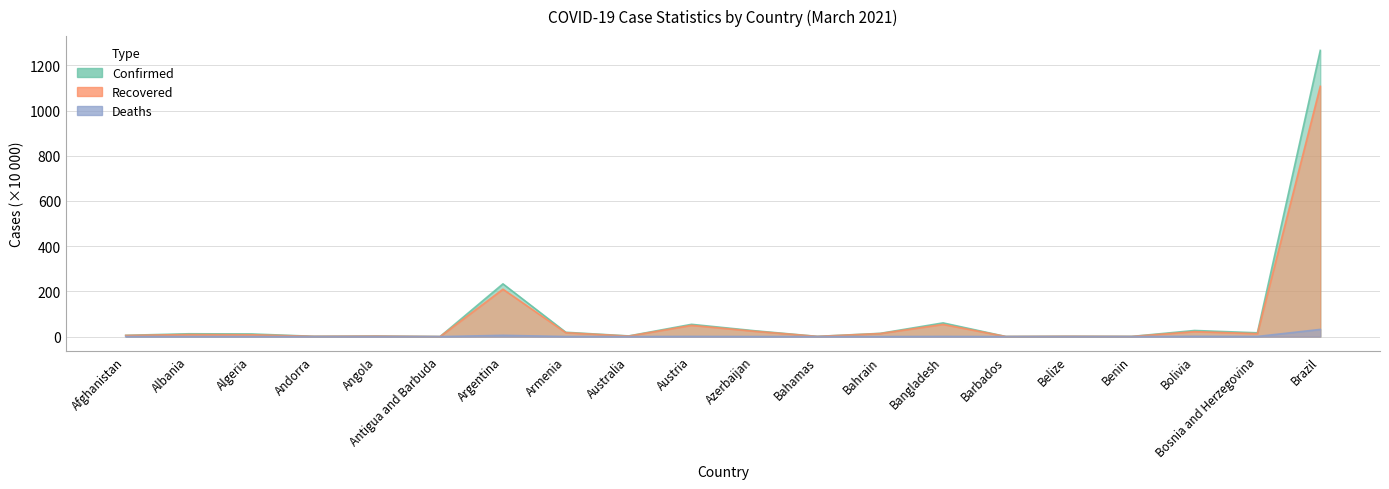

List the series in order of their peak value, lowest first.

Deaths, Recovered, Confirmed